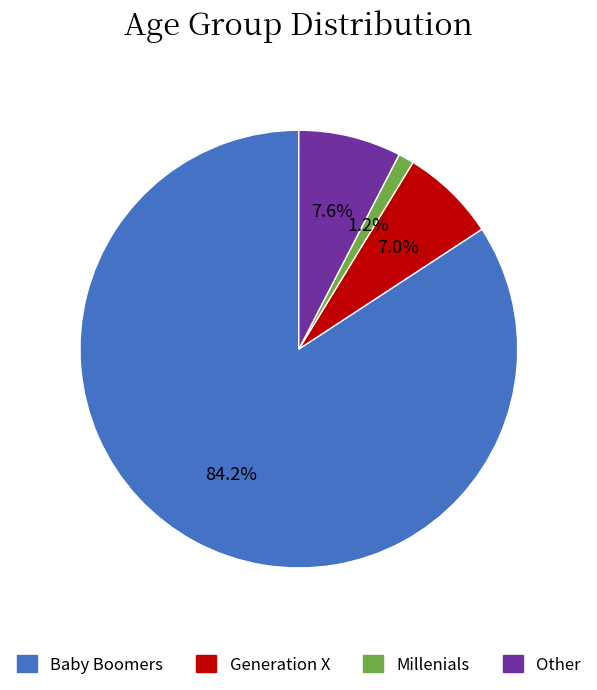

Does any single category account for the majority?

Yes